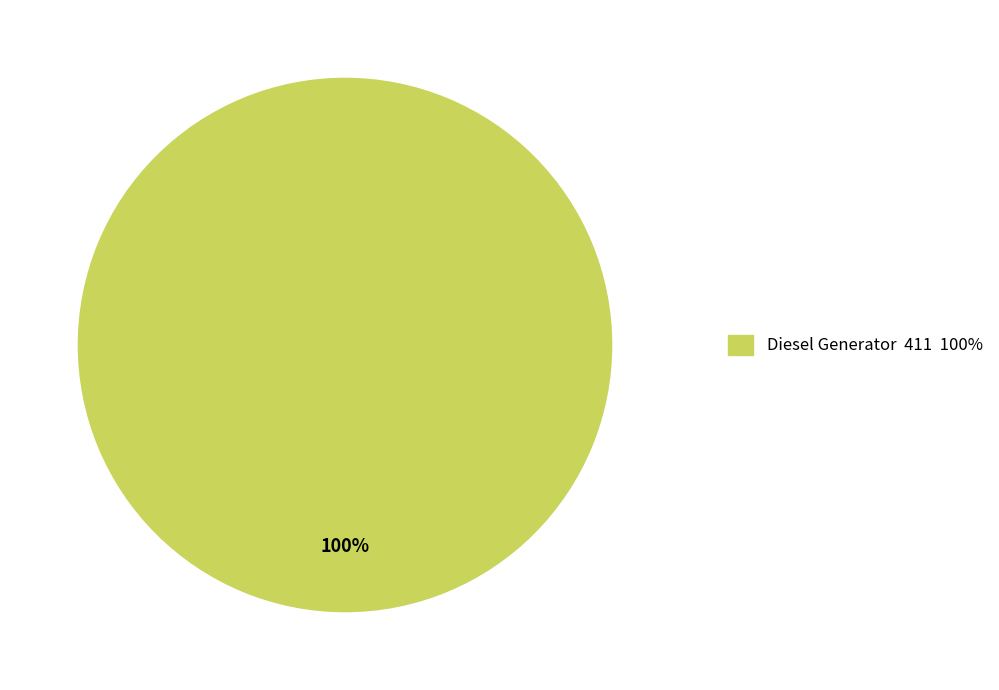

Count the number of slices in the pie.

1